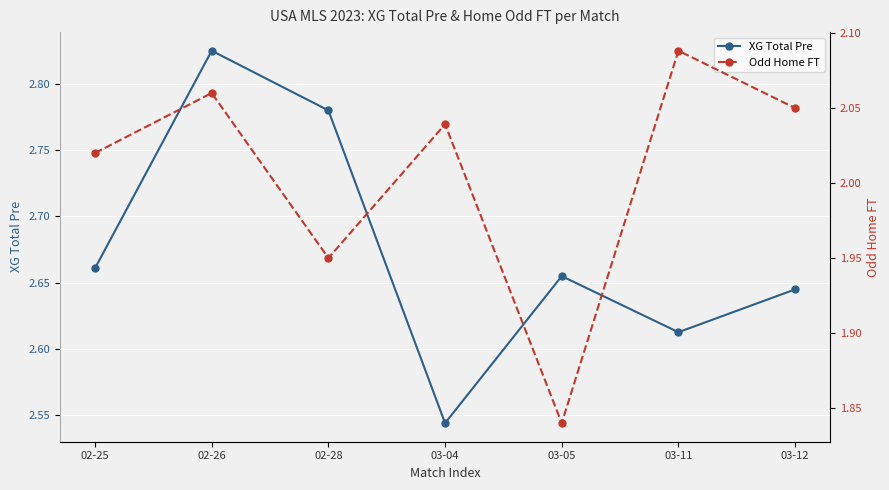

True or false: Odd Home FT has more than 0 interior local peaks.

True